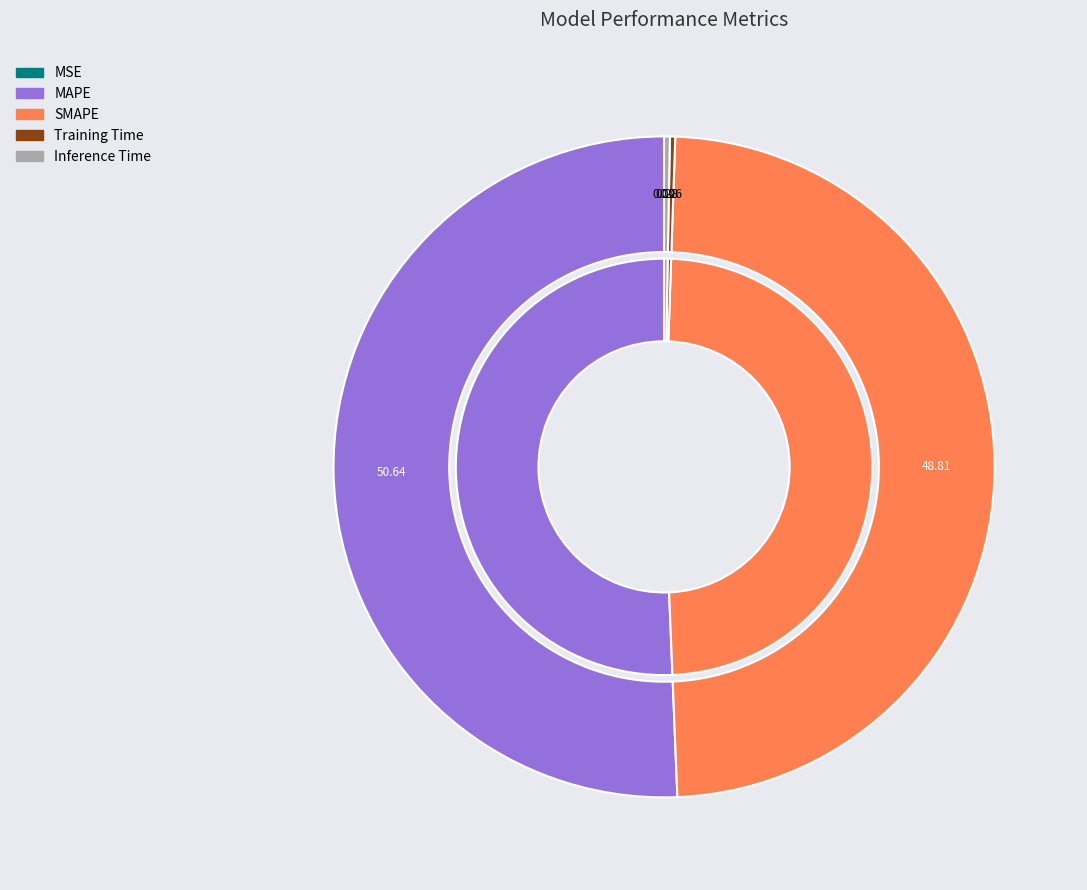

Do MAPE and SMAPE together represent more than half of the pie?

Yes